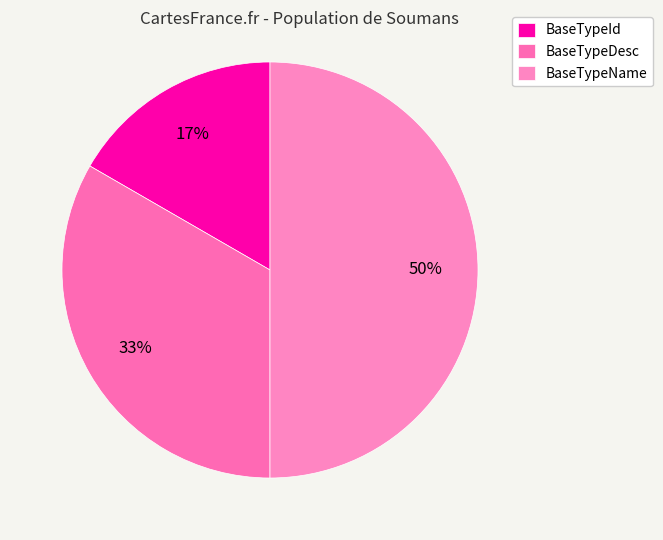

Which category has the biggest portion of the pie?

BaseTypeName